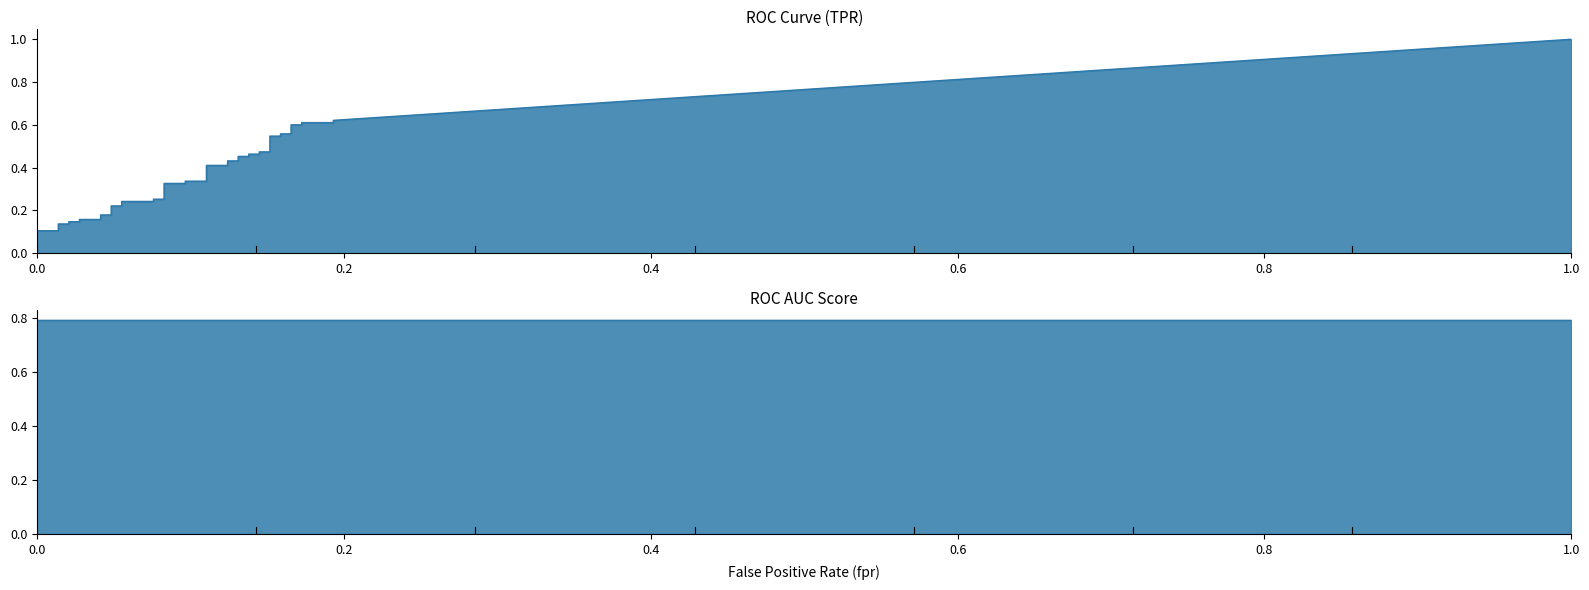

True or false: fpr and tpr intersect in this chart.

False